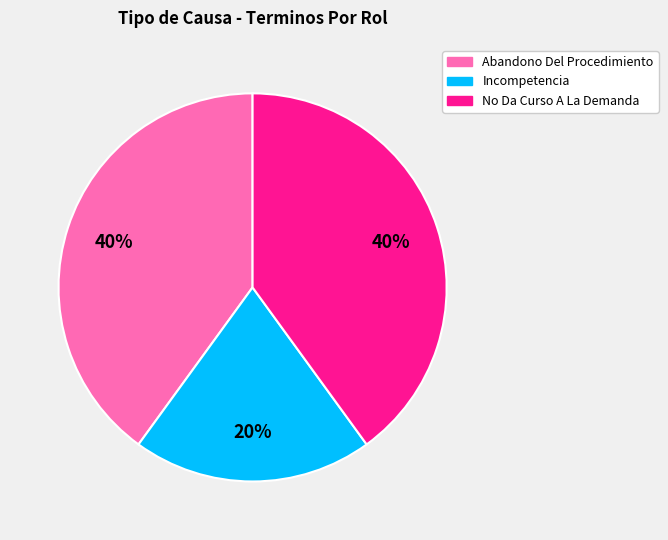

What is the smallest slice in the pie chart?

Incompetencia